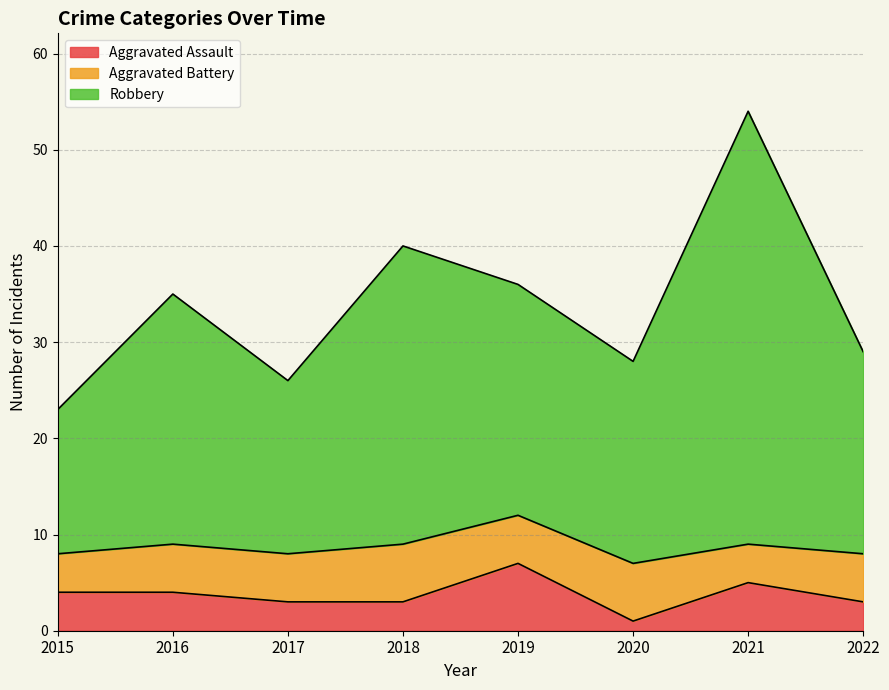

How many interior local peaks does the Aggravated Assault series have?

2